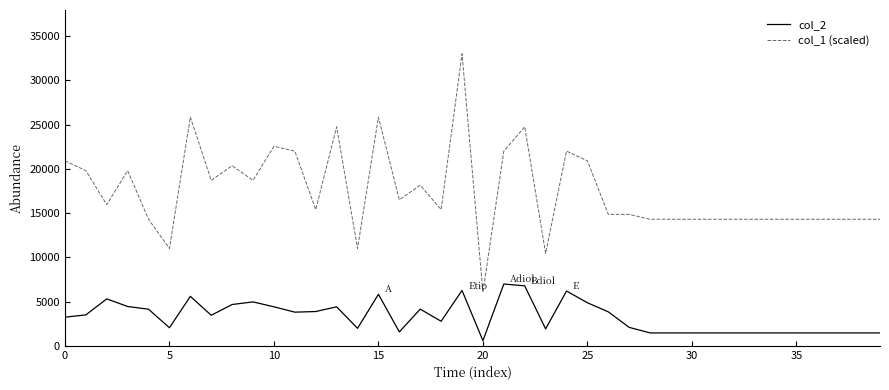

Which series has the largest range (max minus min)?

col_1 (scaled)